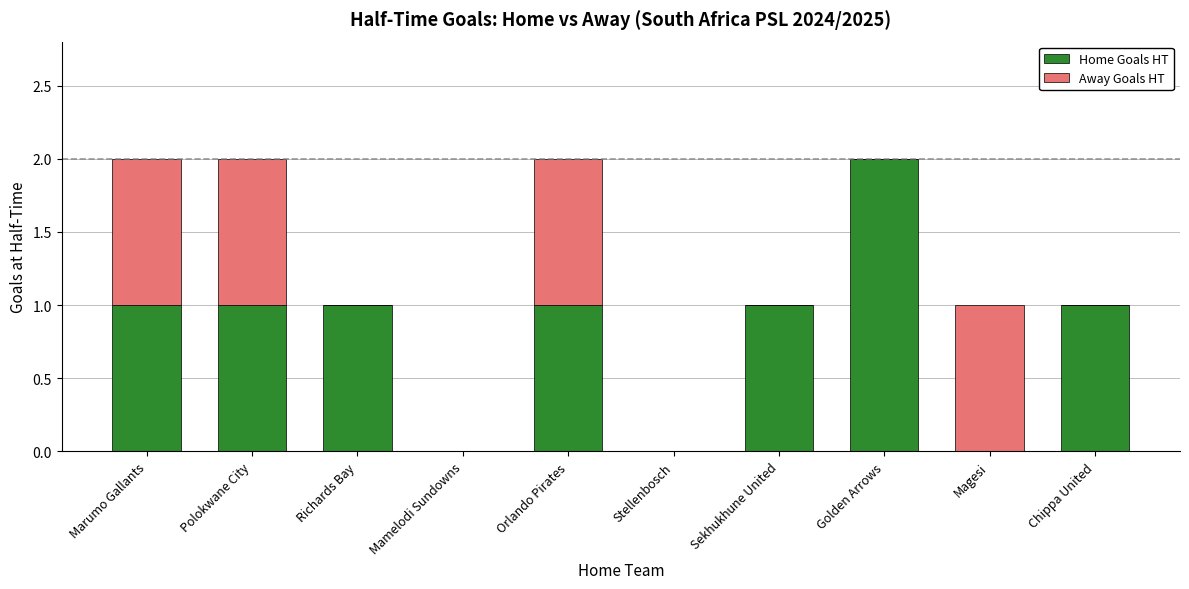

At which label does Home Goals HT reach its peak?

Golden Arrows